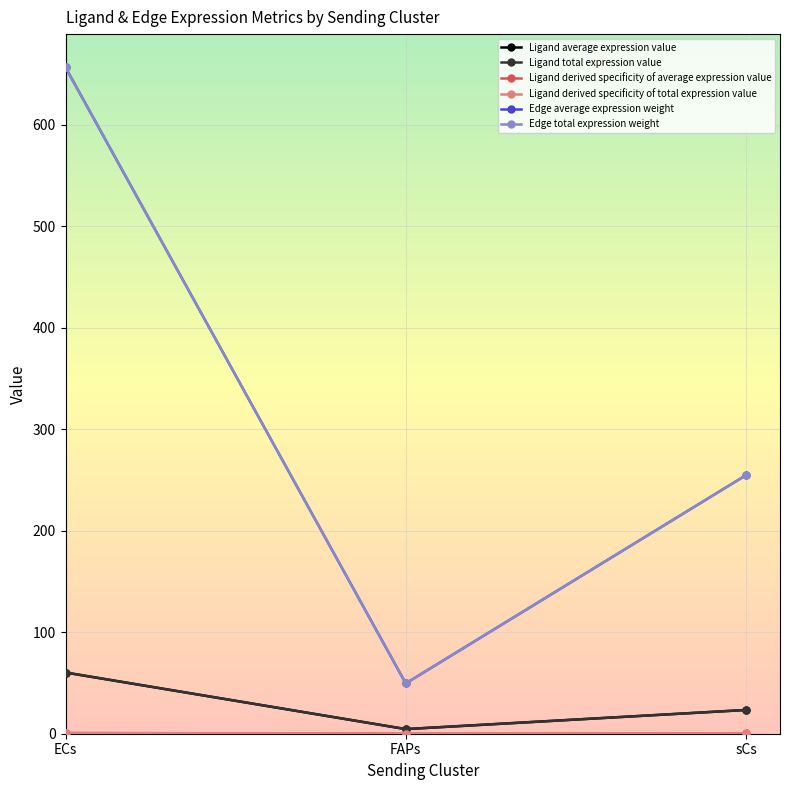

Reading left to right, extract all data points from this chart.

Ligand average expression value: 60.3	4.6	23.4
Ligand total expression value: 60.3	4.6	23.4
Ligand derived specificity of average expression value: 0.7	0.1	0.3
Ligand derived specificity of total expression value: 0.7	0.1	0.3
Edge average expression weight: 656.7	49.6	254.8
Edge total expression weight: 656.7	49.6	254.8